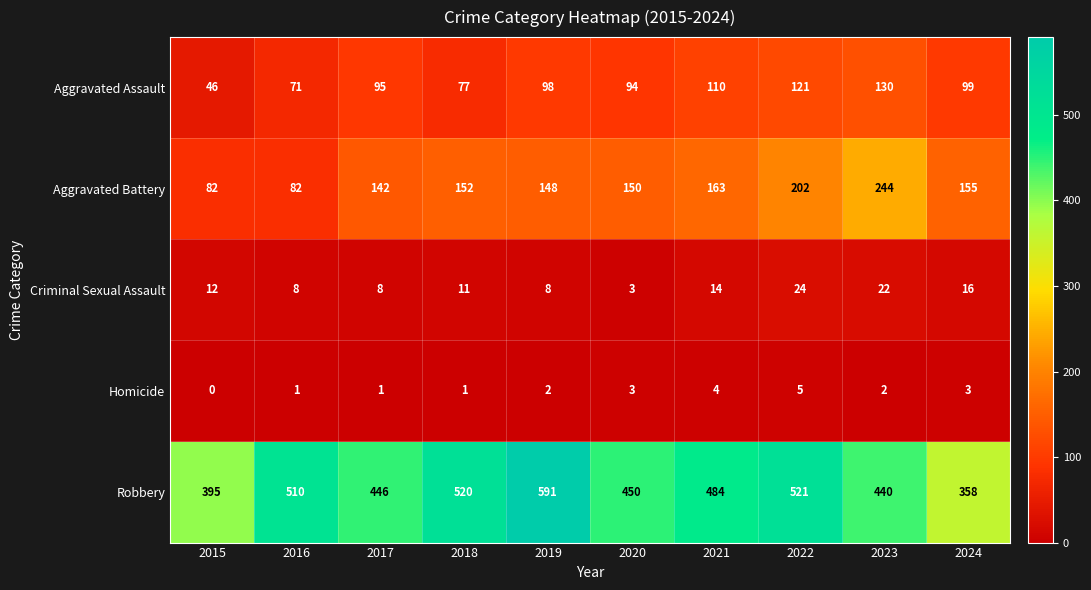

How many values in the Homicide series are below 2?

4